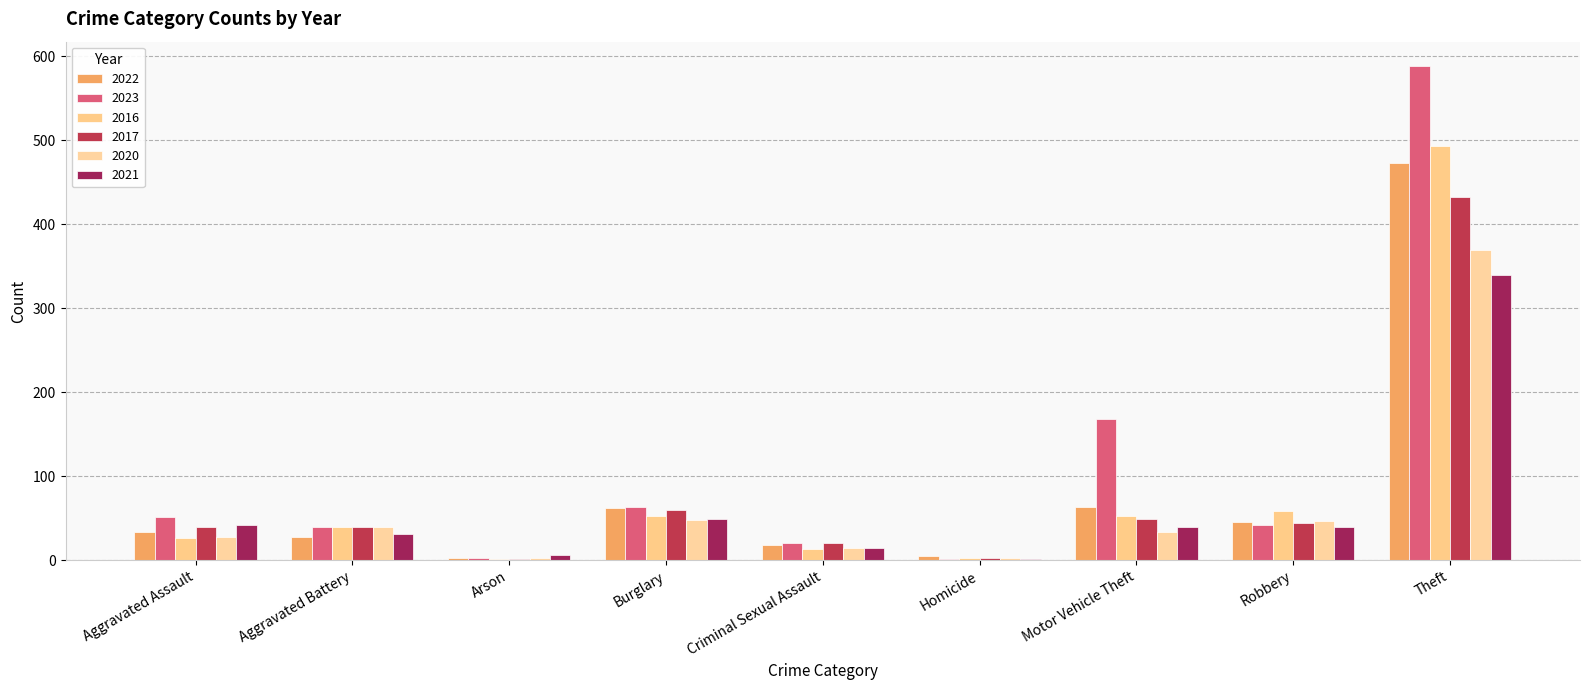

Does the chart contain stacked bars?

No